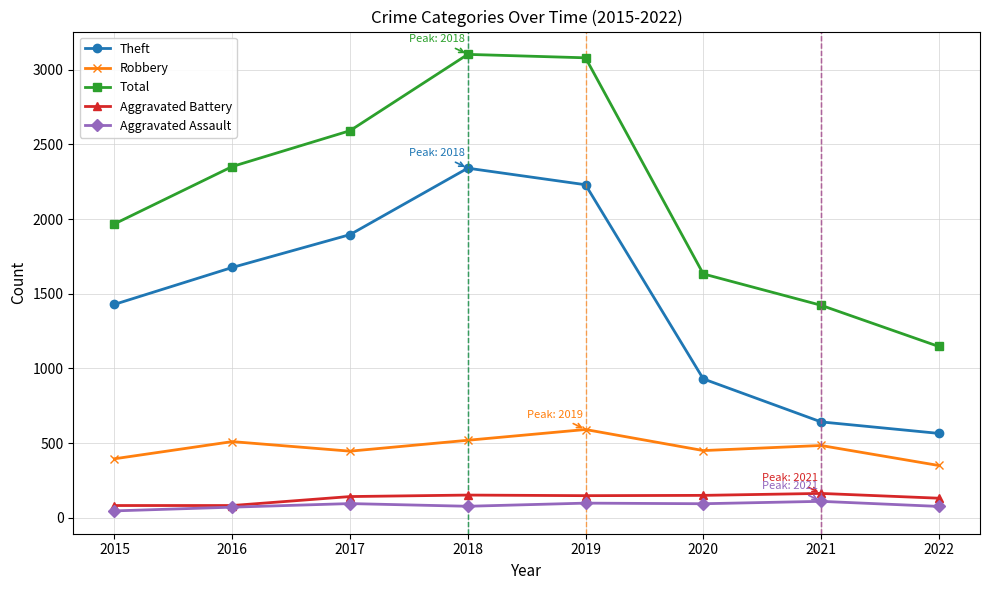

Rank the series at 2022 from highest to lowest value.

Total, Theft, Robbery, Aggravated Battery, Aggravated Assault